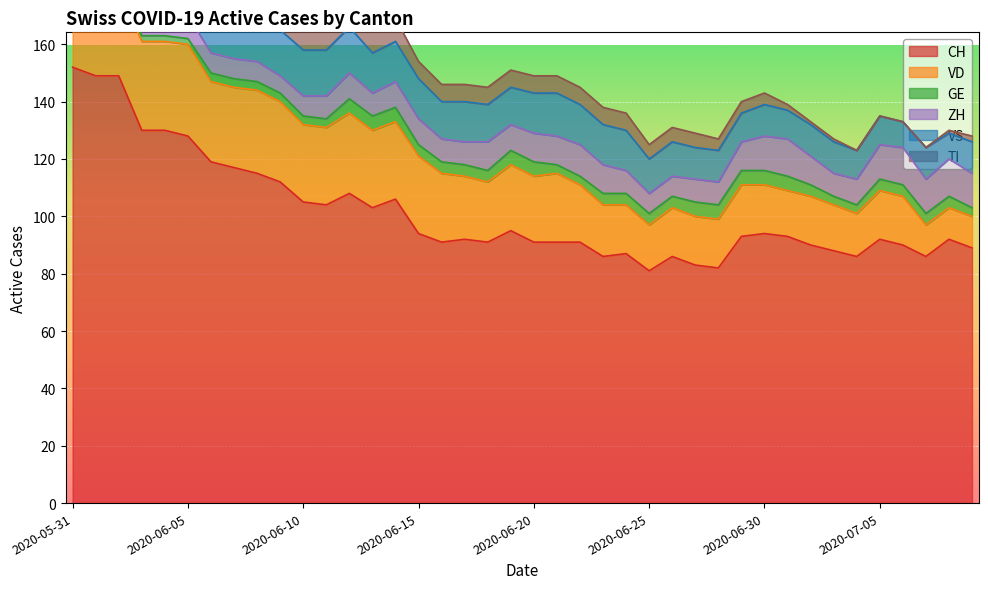

How many data points does each series have?

40